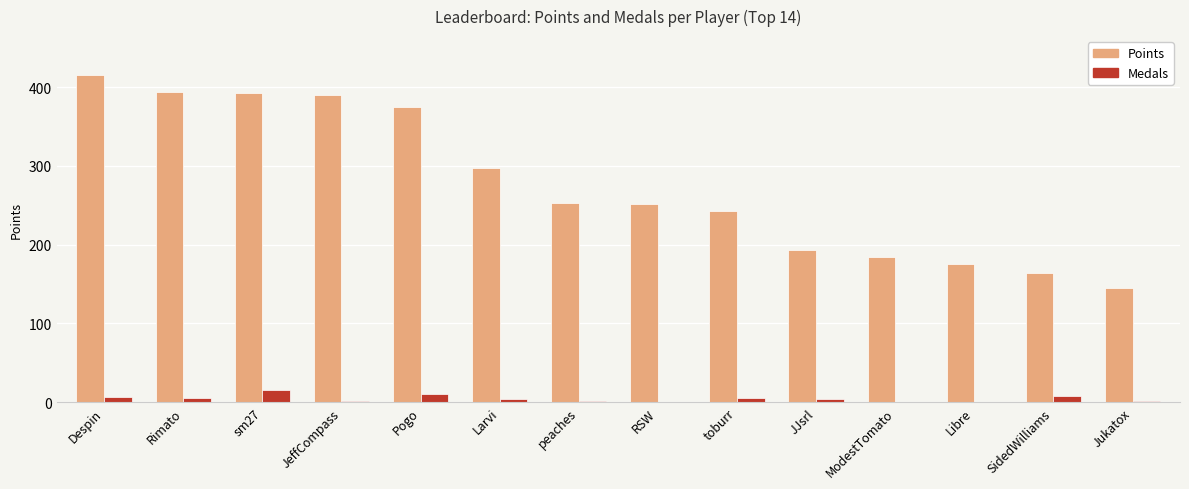

How many data points does each series have?

14